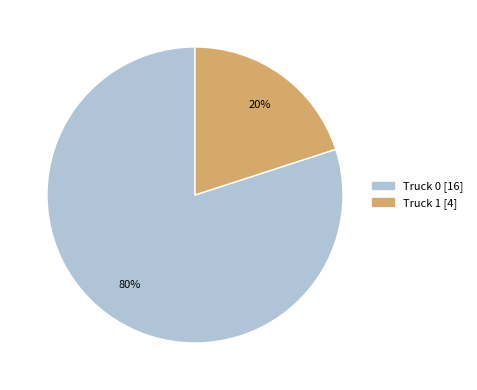

Which category has the biggest portion of the pie?

Truck 0